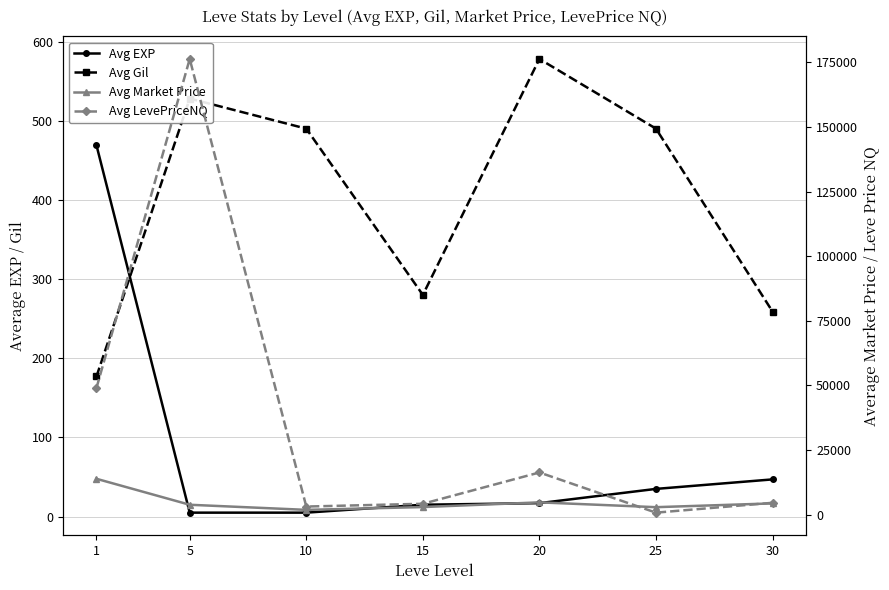

Which category has the lowest value in the Avg EXP series?

5